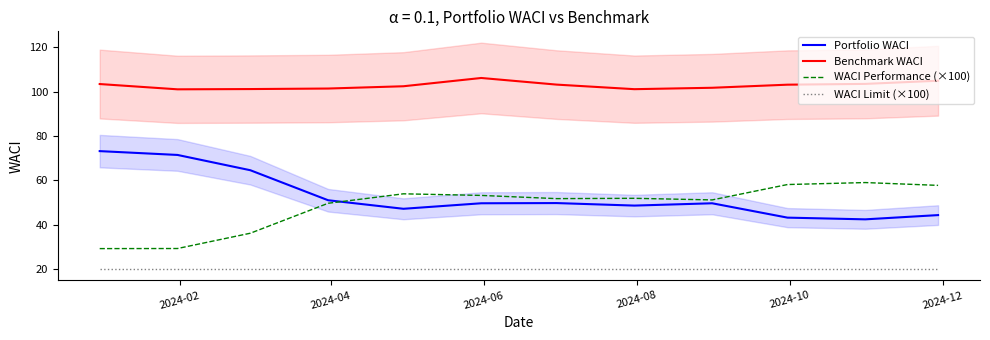

True or false: WACI Performance (×100) and WACI Limit (×100) intersect in this chart.

False